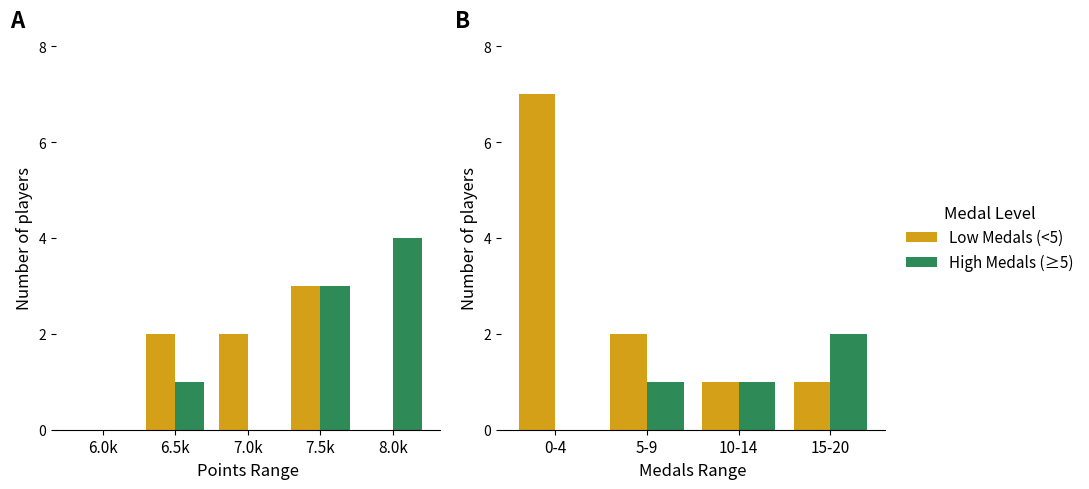

What is the value of the Low Medals (<5) bar at the 4th from the left?

1